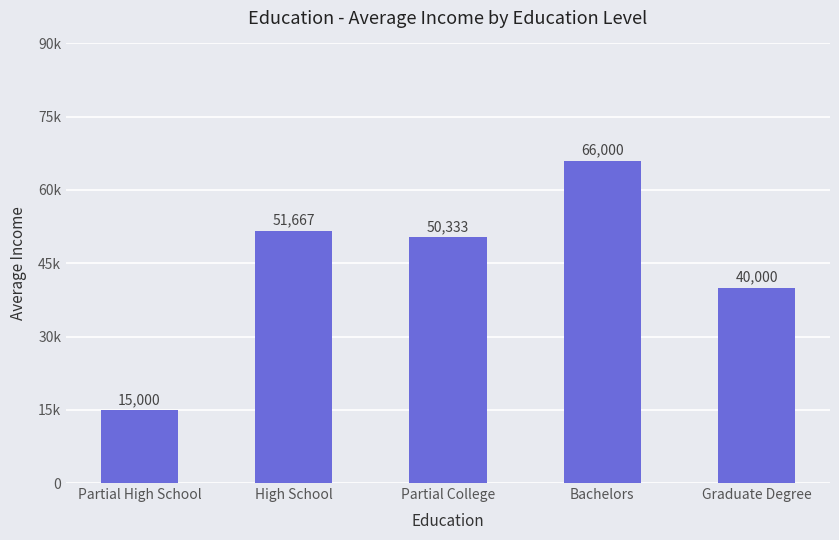

Does the chart contain any negative values?

No